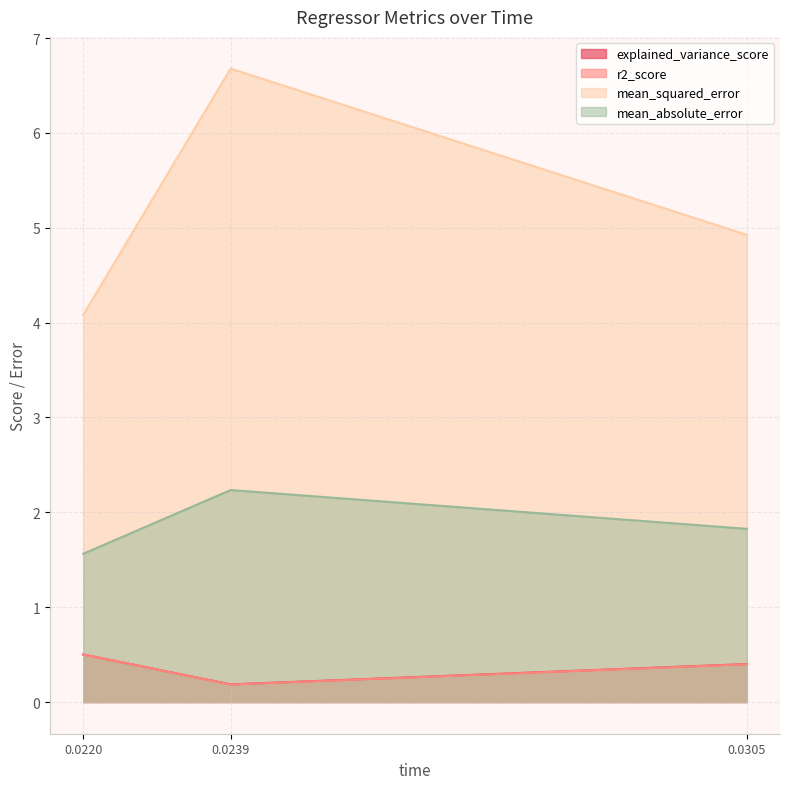

What is the lowest value of the r2_score series?

0.2